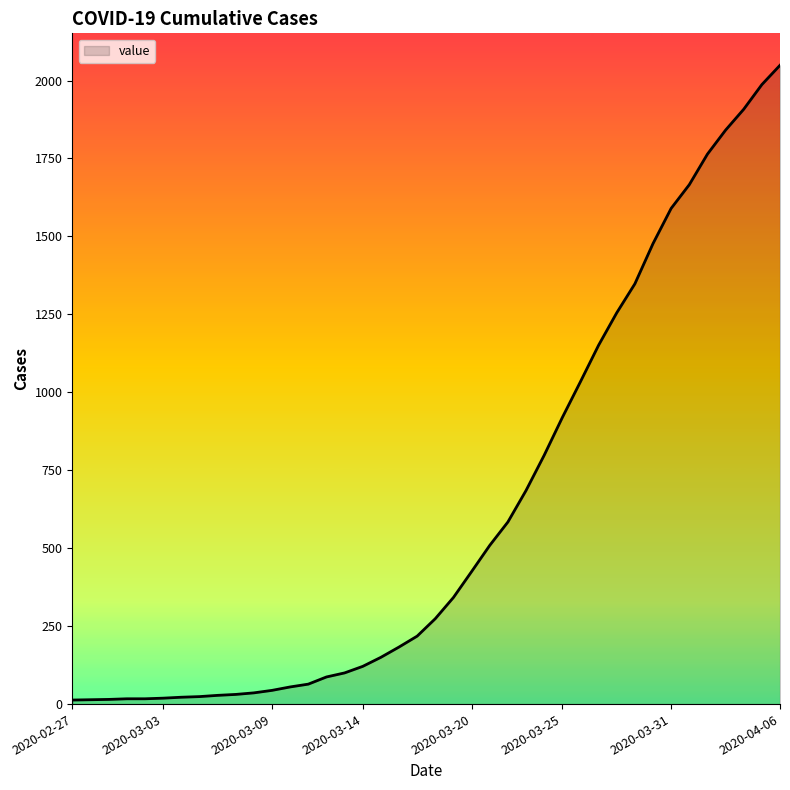

What is the difference between the maximum and minimum values?

2036